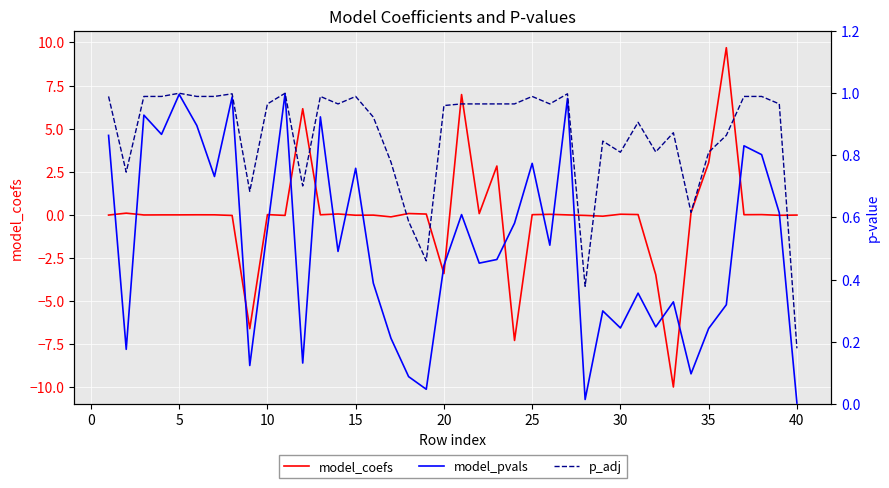

True or false: model_pvals and p_adj cross at least once.

False